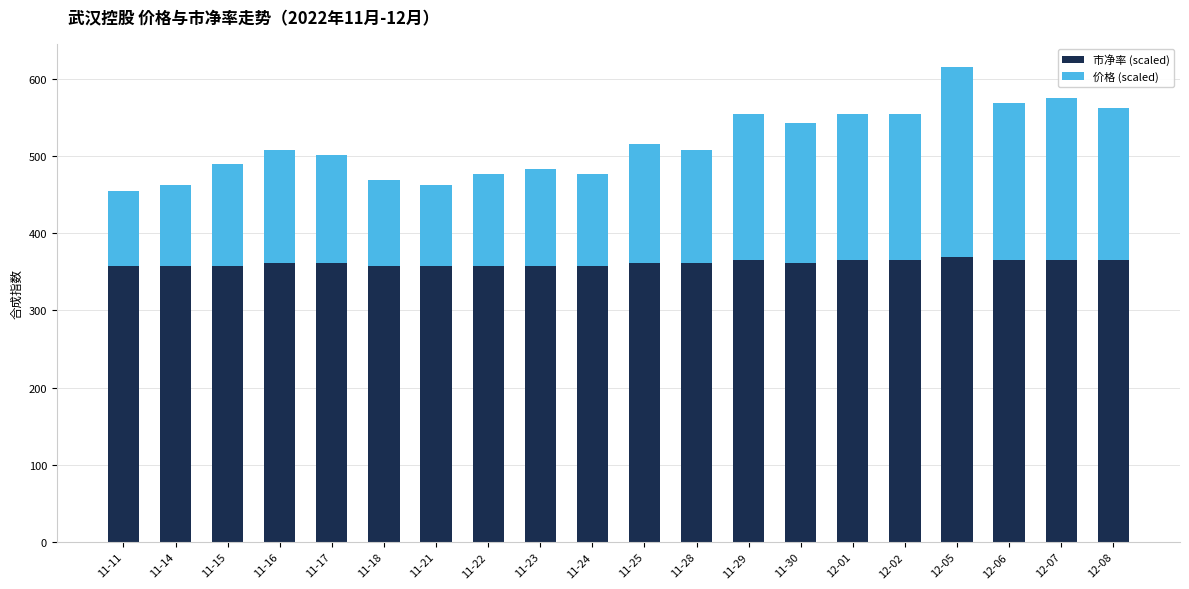

What is the approximate value of 市净率 (scaled) at 11-21?

357.0